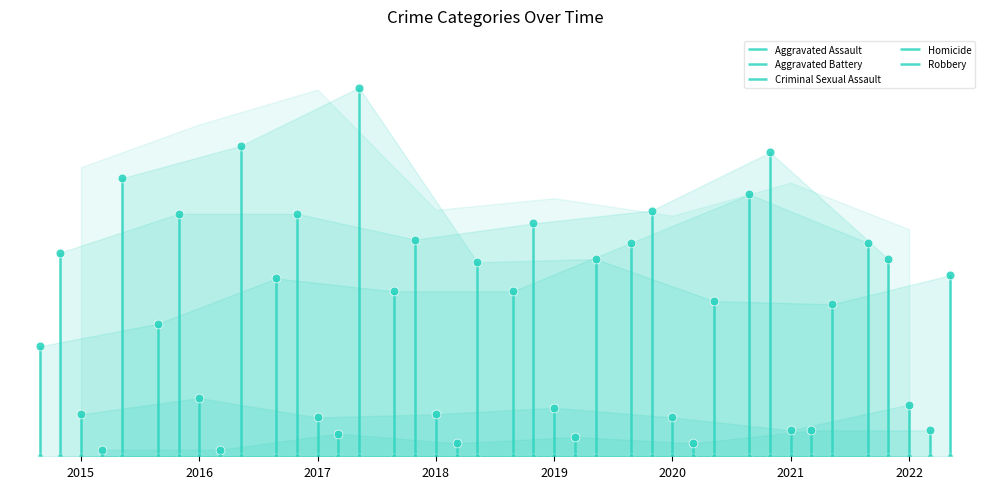

Which series has the largest total across all categories?

Aggravated Battery